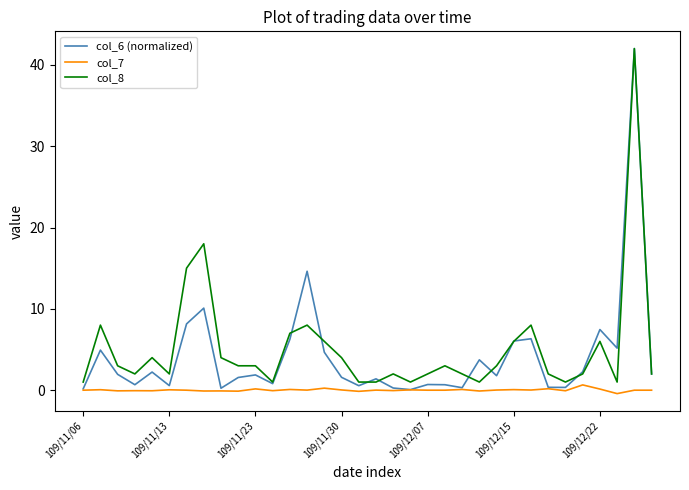

How many distinct data groups are displayed?

3